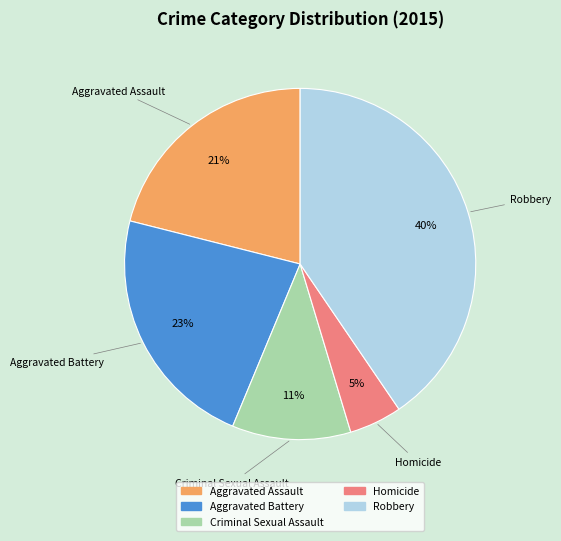

Does any single category account for the majority?

No